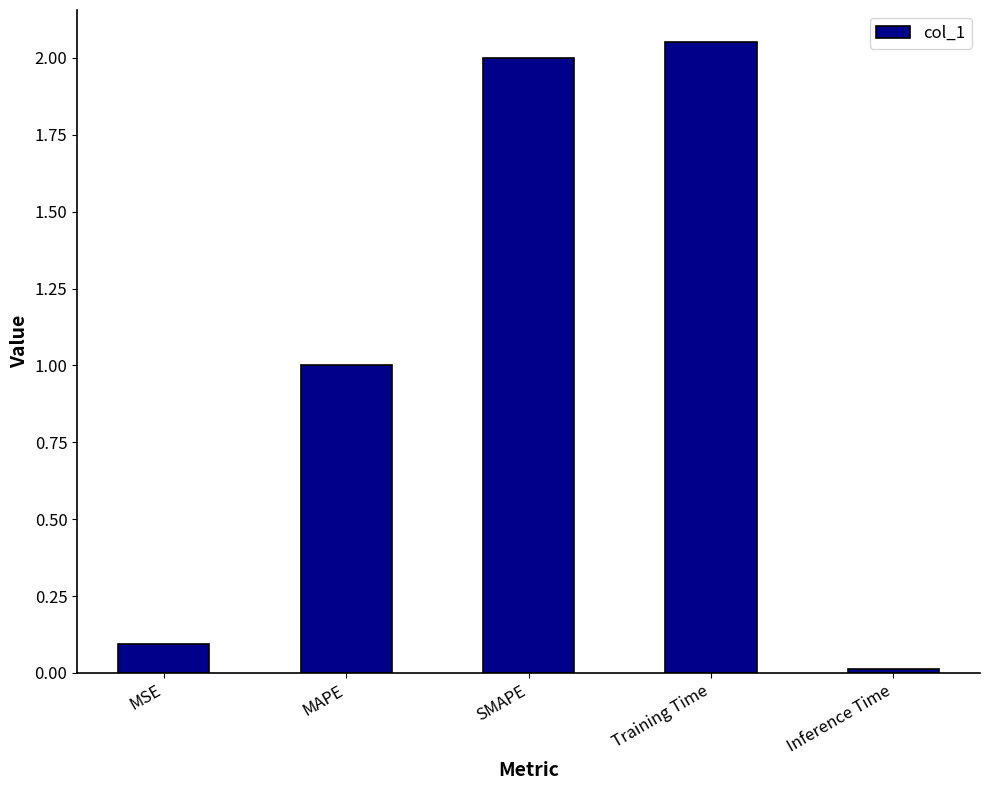

How many distinct data groups are displayed?

1